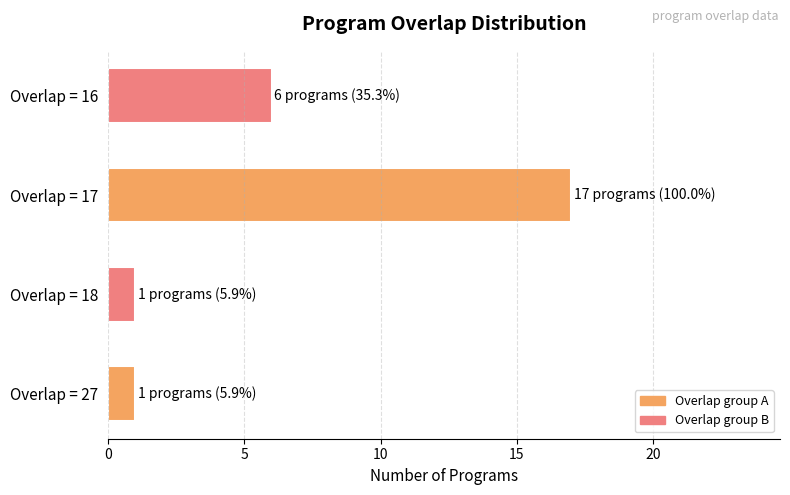

What is the ratio of the value at Overlap = 16 to the value at Overlap = 18?

6.0